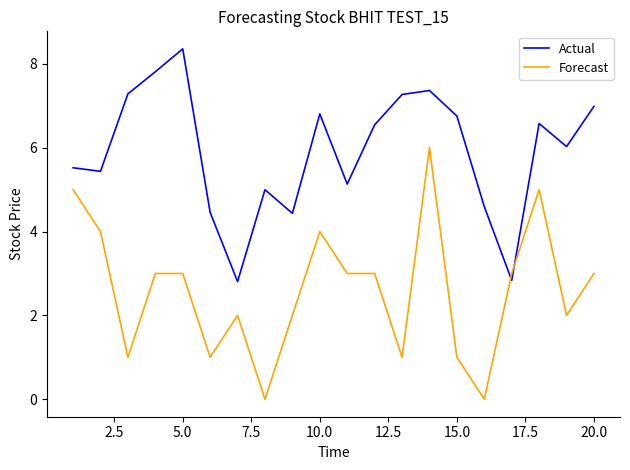

Rank the series by their maximum value, from highest to lowest.

Actual, Forecast